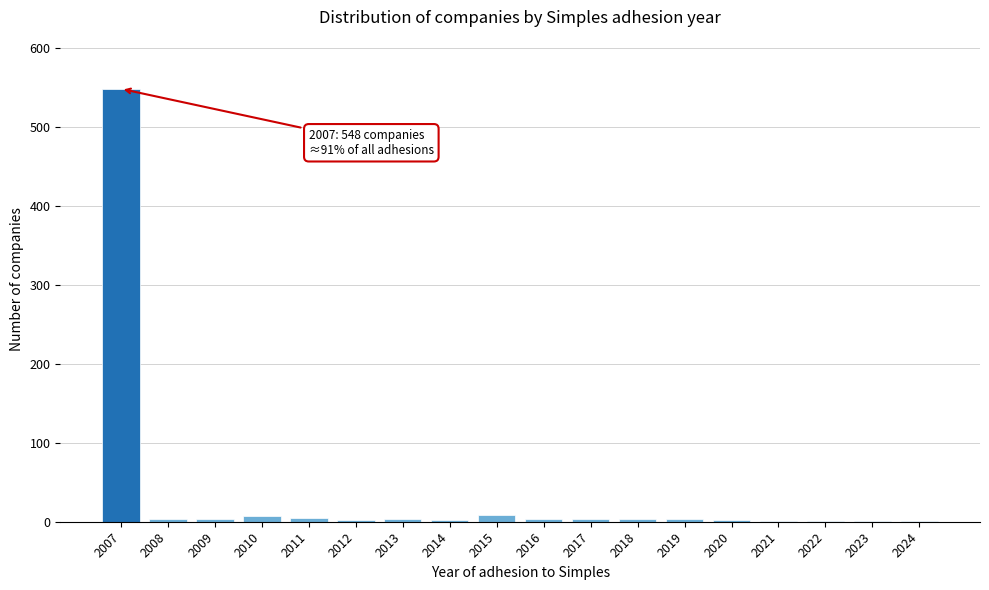

The chart shows a value of 5 at 2011. True or false?

True